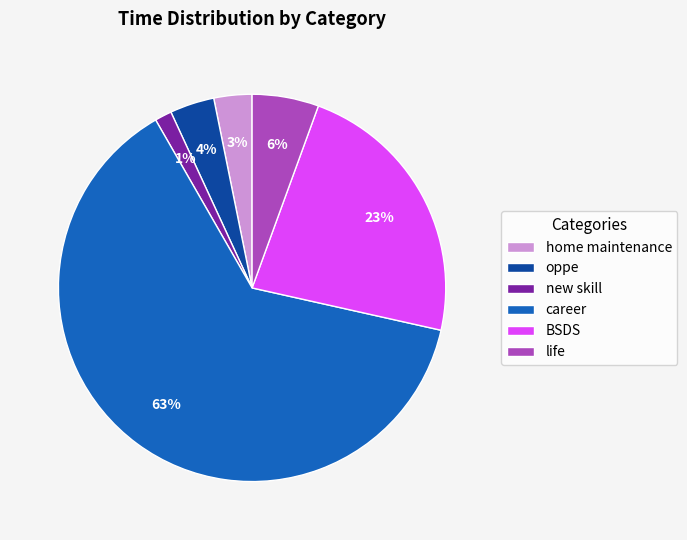

Is it true that home maintenance is 12% of the pie?

False